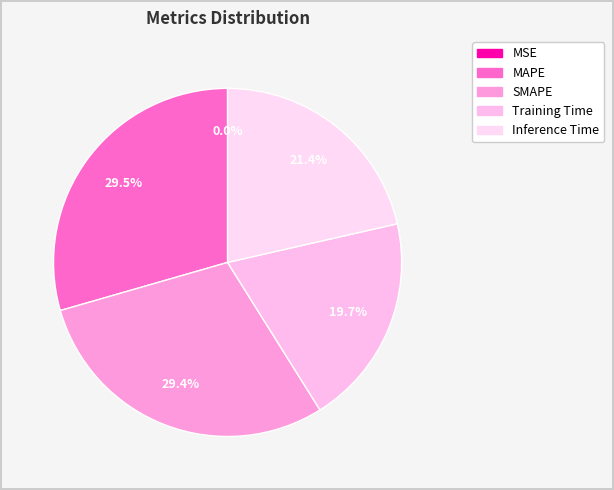

Does Training Time represent more than half of the total?

No